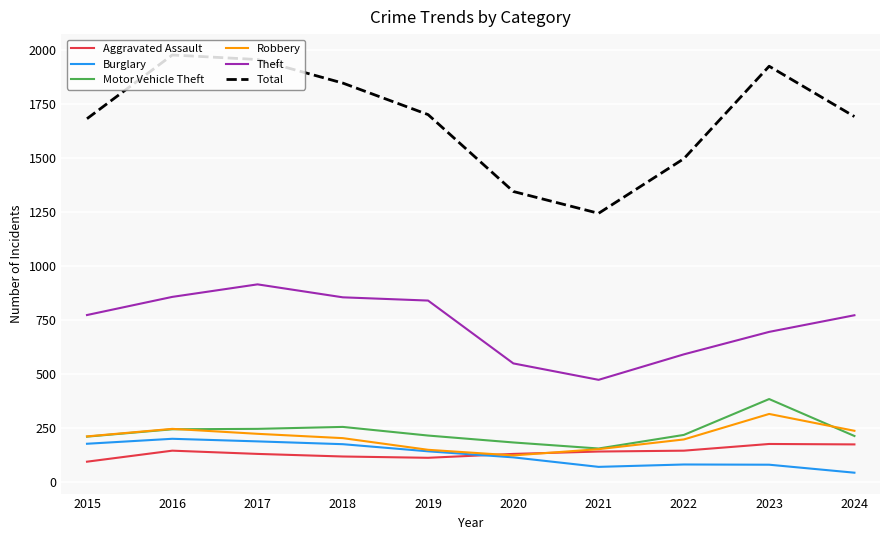

Is it true that Total equals 930 at 2019?

False